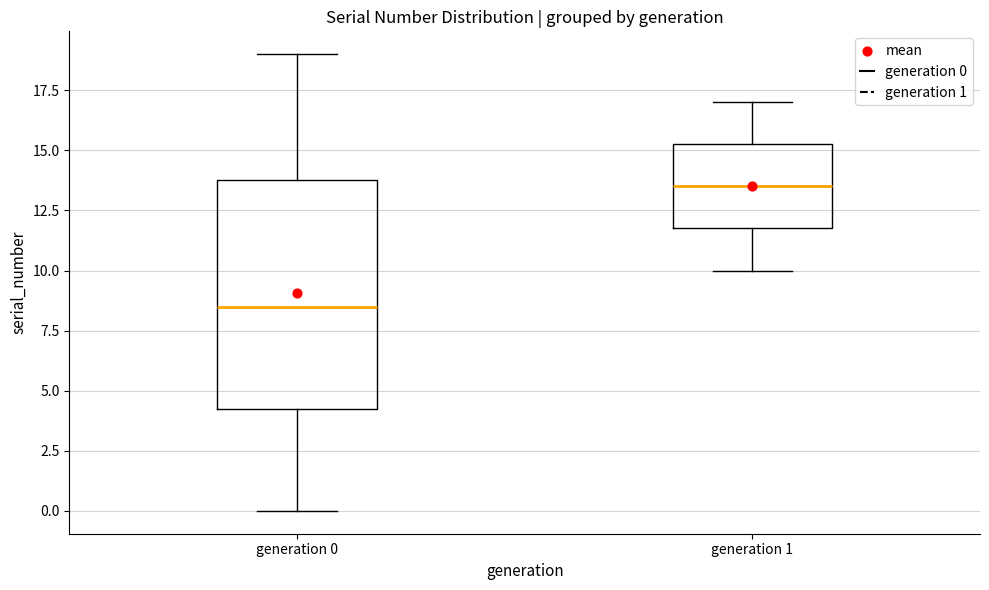

Reading left to right, transcribe this box plot: for each box, give where its median line is, the range the box spans, and where its two whiskers end, as read against the y-axis. The values are not printed on the chart, so give them approximately, as read against the axis.

generation 0: median 8.5, box 4.5 to 14.0, whiskers 0.0 to 19.0
generation 1: median 13.5, box 12.0 to 15.5, whiskers 10.0 to 17.0